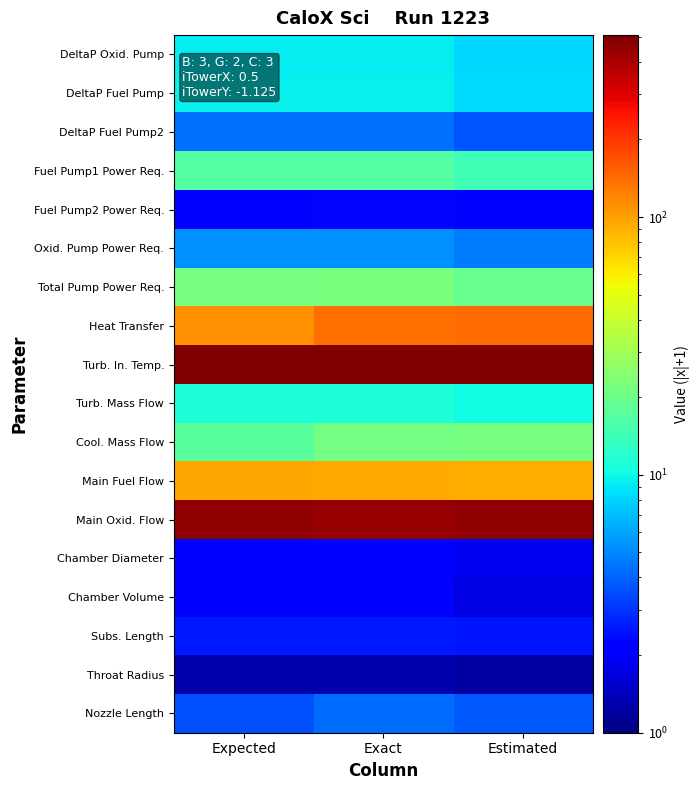

Which series changed the most between Expected and Exact?

Heat Transfer